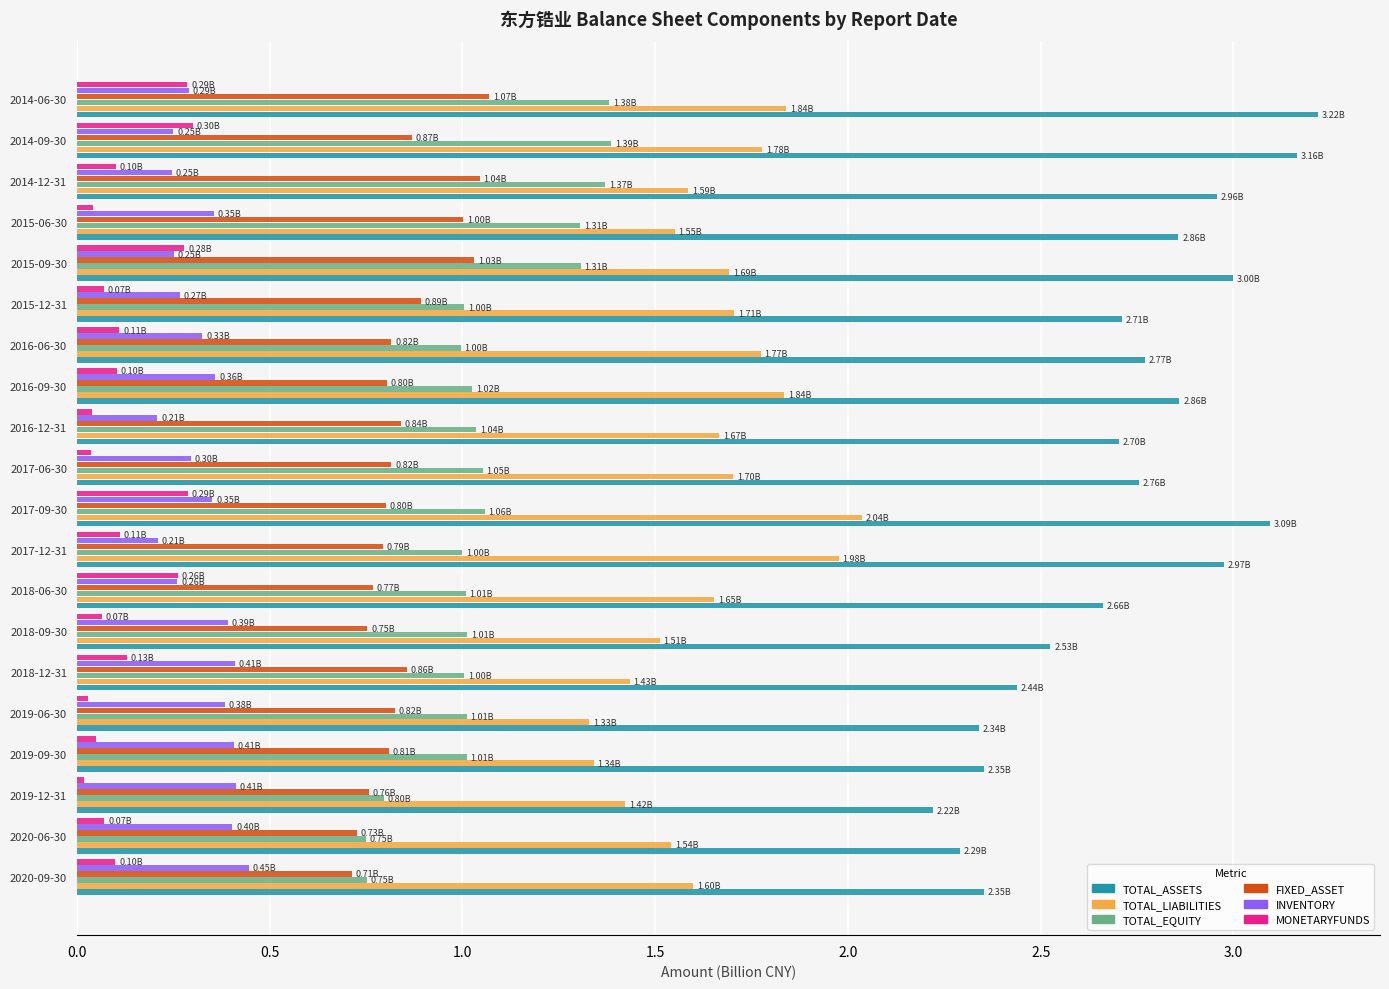

Which series has the widest spread of values?

TOTAL_ASSETS